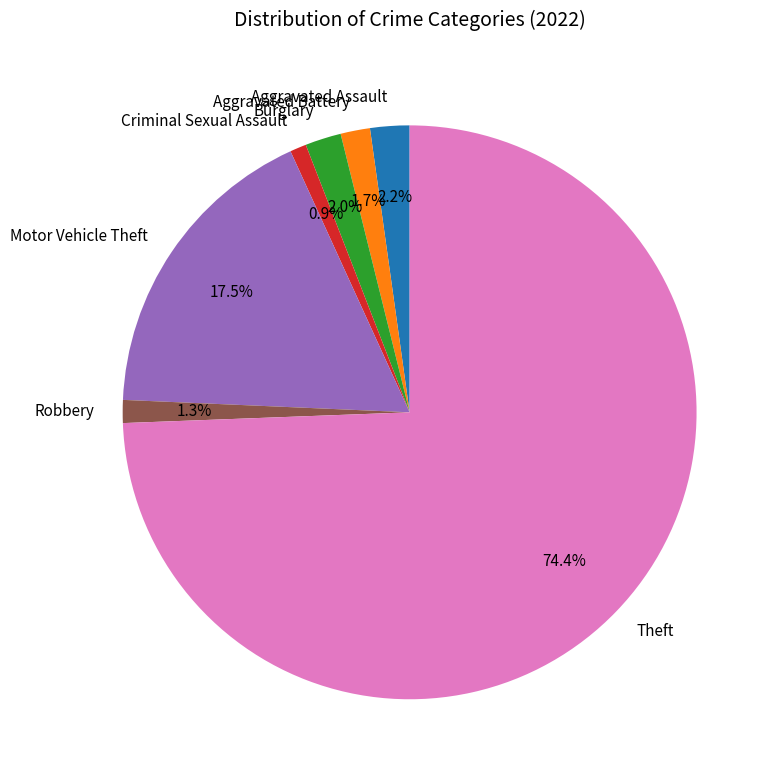

The Criminal Sexual Assault slice represents 11% of the pie. True or false?

False